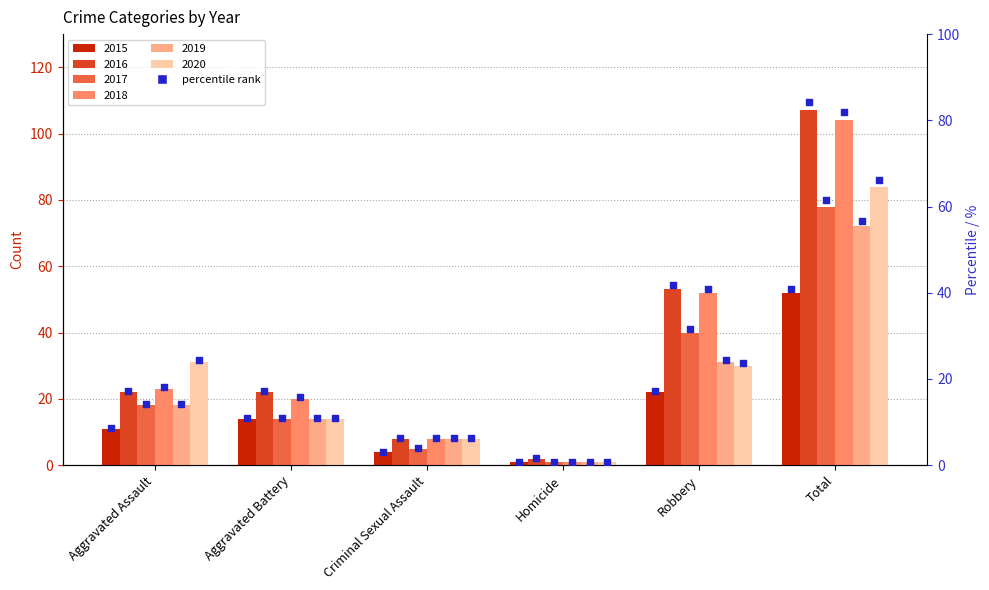

Which series has the widest spread of Y values?

2016 %